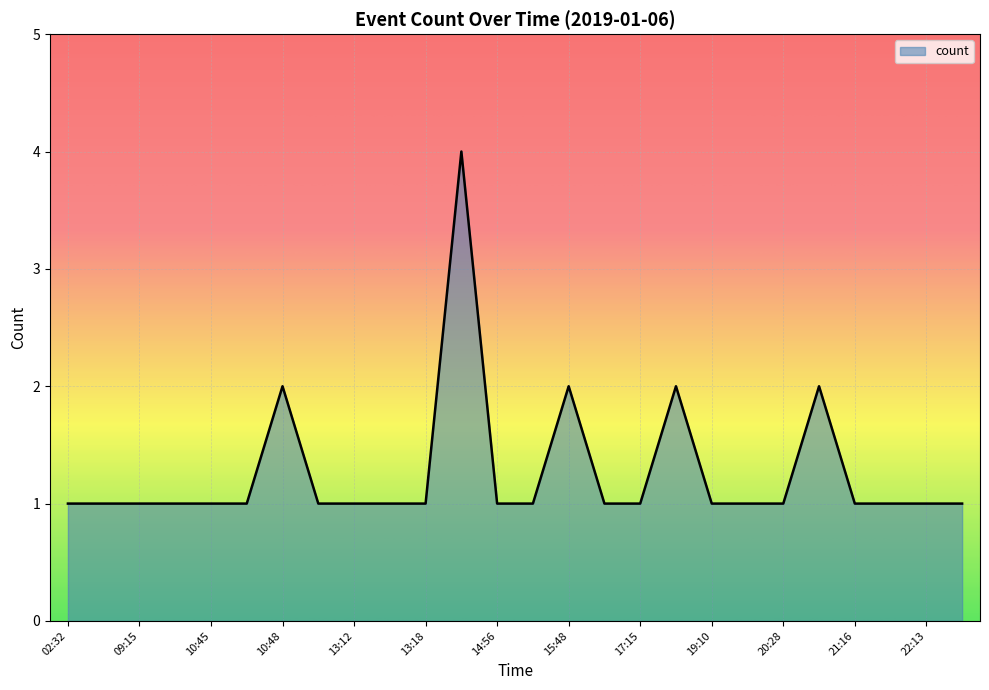

What is the average value?

1